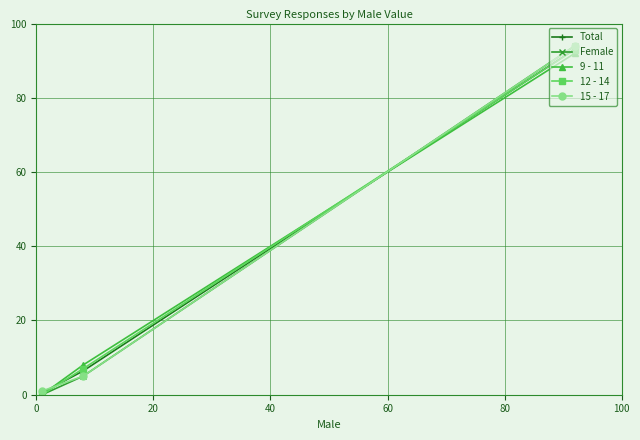

Reading right to left, extract all data points from this chart.

Total: 93.1	6.4	0.5
Female: 94.0	5.0	0.0
9 - 11: 92.0	8.0	0.0
12 - 14: 93.0	7.0	0.0
15 - 17: 94.0	5.0	1.0